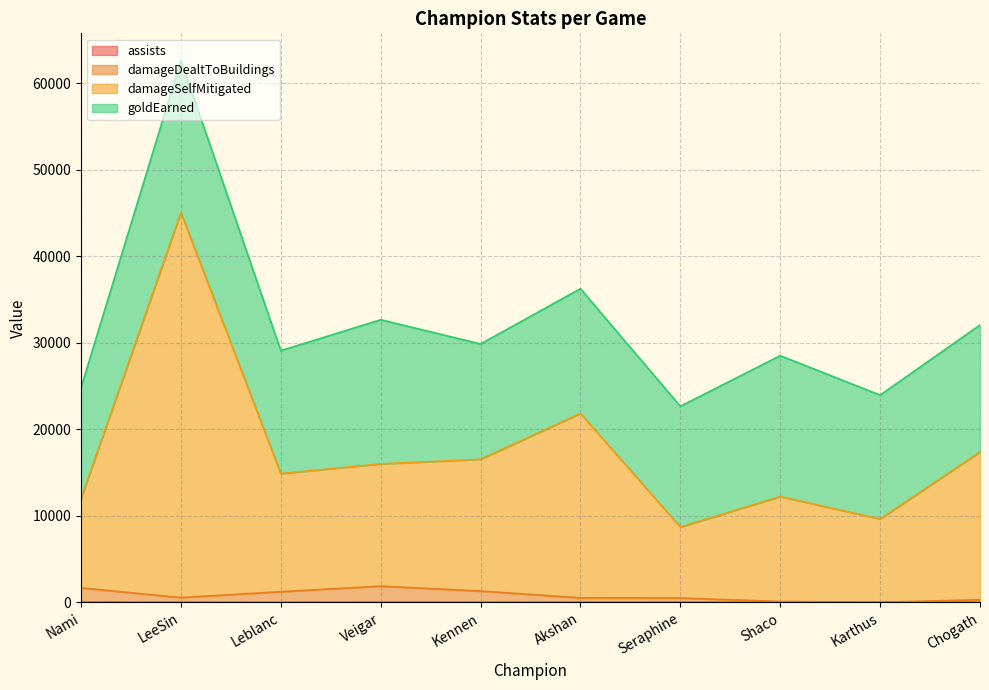

List the labels in order of assists value, largest first.

Nami, Karthus, Seraphine, Akshan, Veigar, LeeSin, Chogath, Kennen, Shaco, Leblanc